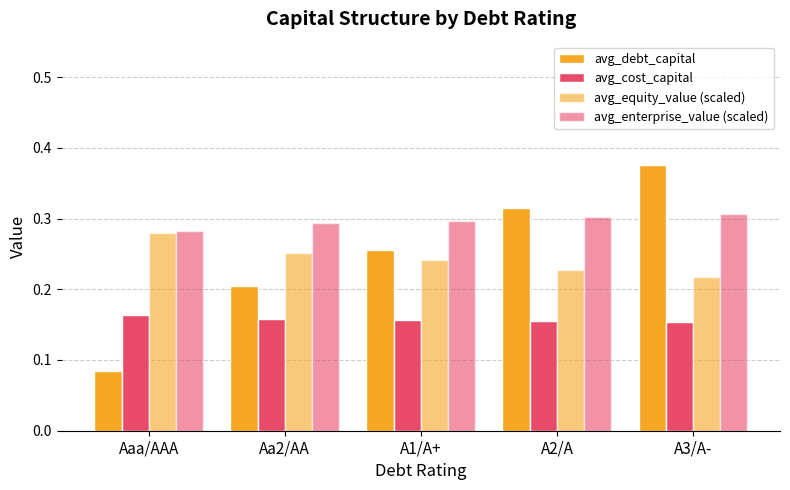

Is the value of avg_equity_value (scaled) at A1/A+ greater than the value of avg_cost_capital at A2/A?

Yes